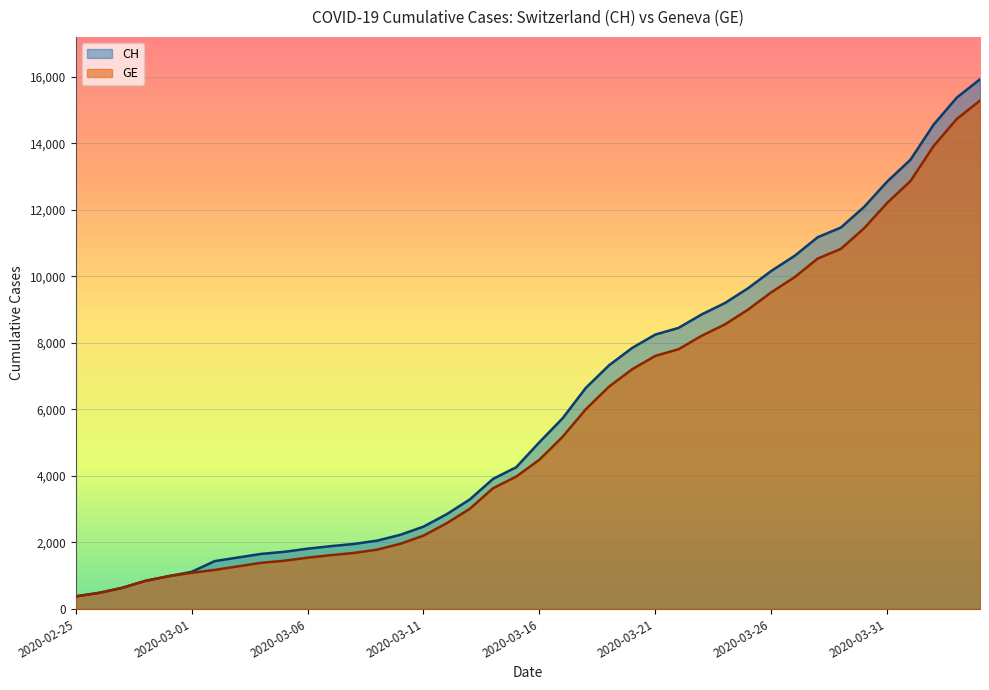

At which category does the chart reach its minimum across all series?

2020-02-25